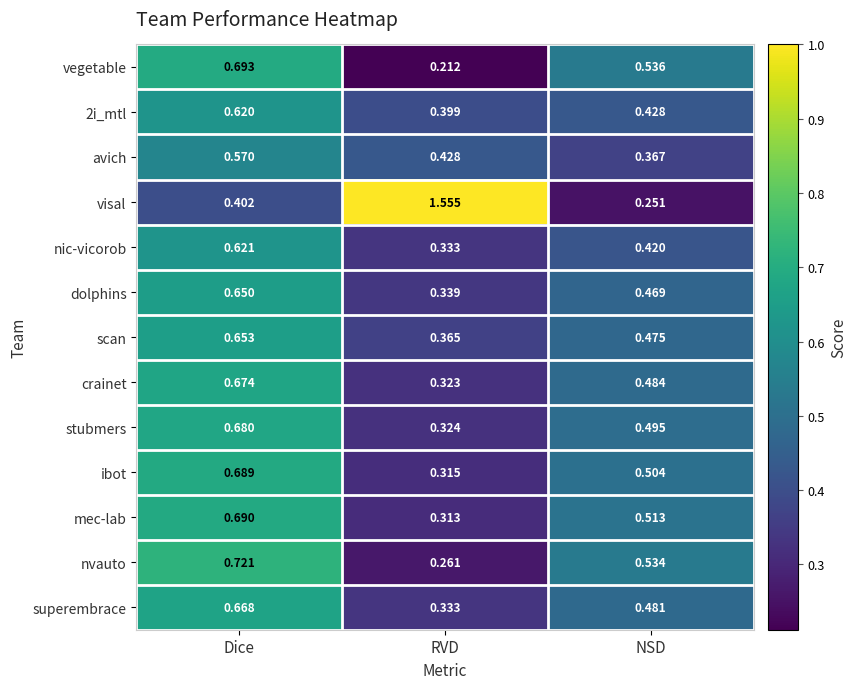

List the labels in order of 2i_mtl value, smallest first.

RVD, NSD, Dice